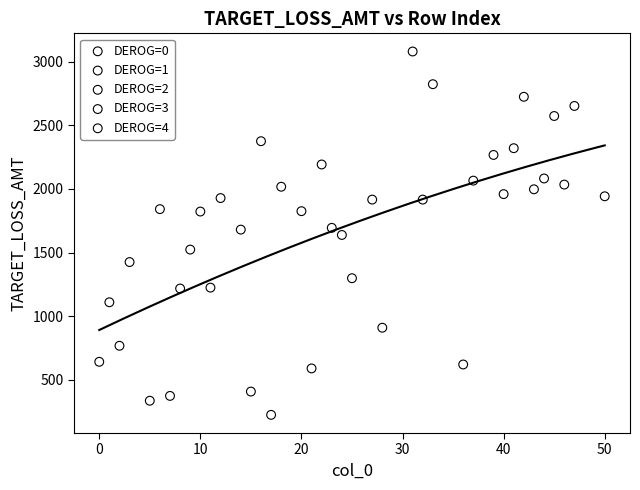

Which series contains the highest Y value?

DEROG=2